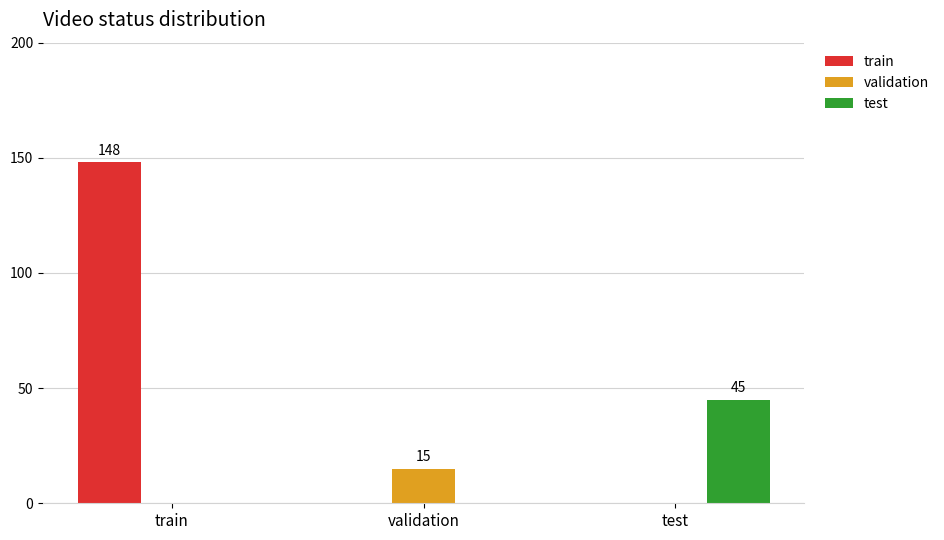

What is the approximate value of validation at validation?

15